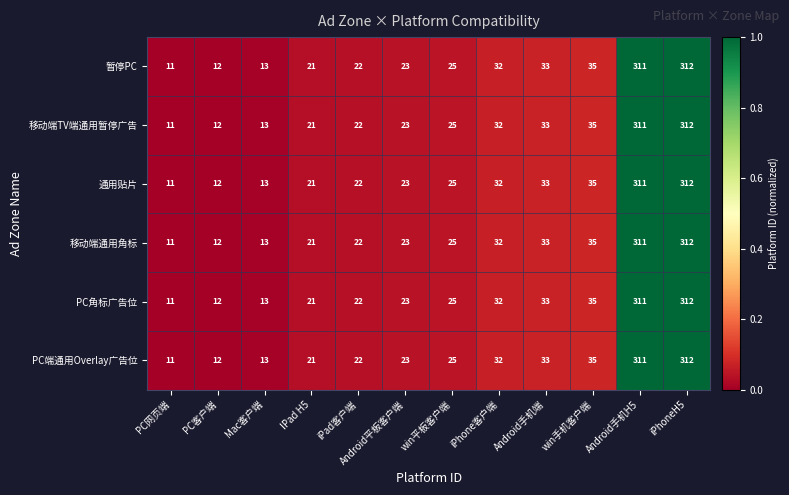

What is the sum of the 通用贴片 values at IPad H5 and Android手机H5?

332